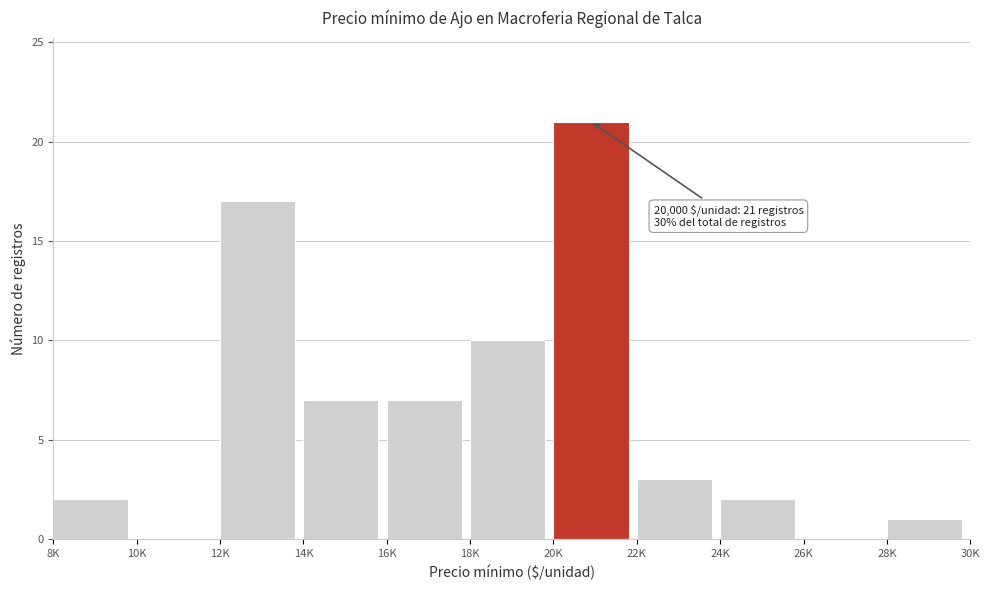

Reading left to right, extract all data points from this chart.

8K=2	10K=0	12K=17	14K=7	16K=7	18K=10	20K=21	22K=3	24K=2	26K=0	28K=1